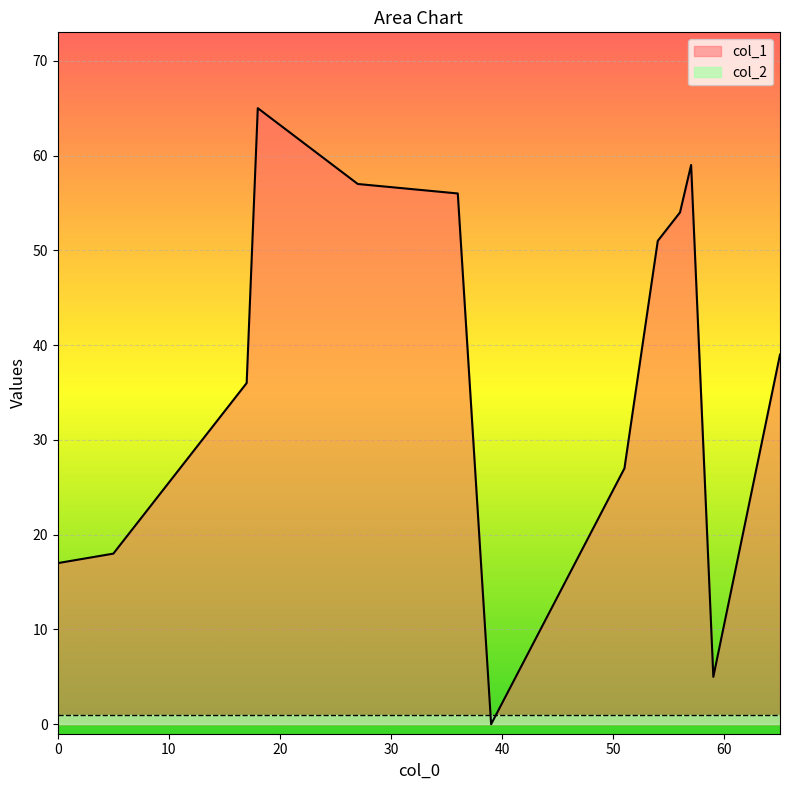

At which category is the sum across all series the highest?

18